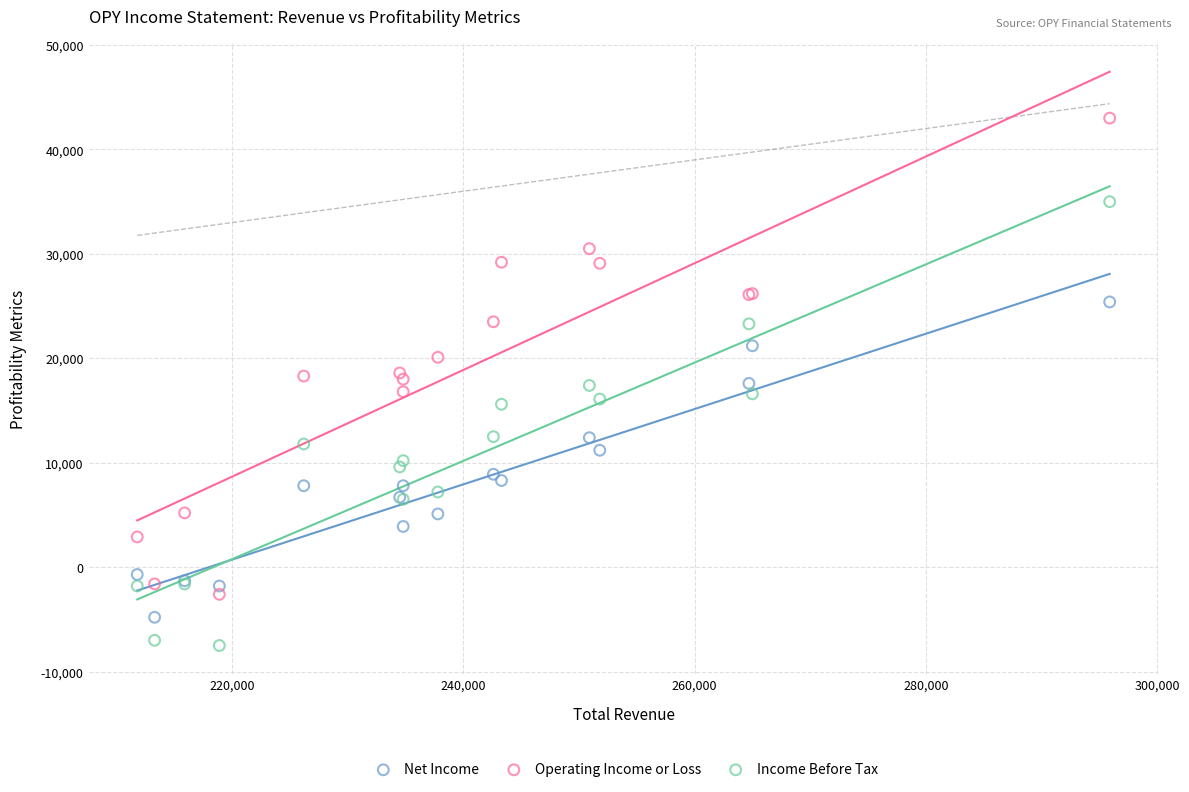

Which series contains the lowest Y value?

Income Before Tax